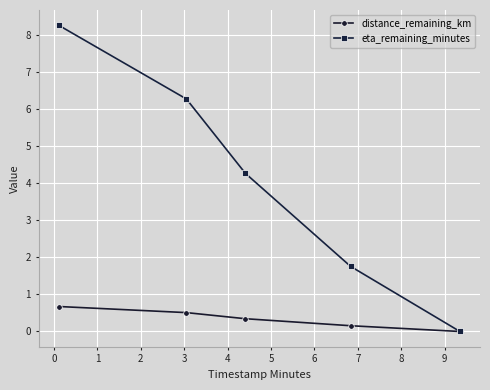

Count the number of data series in this chart.

2